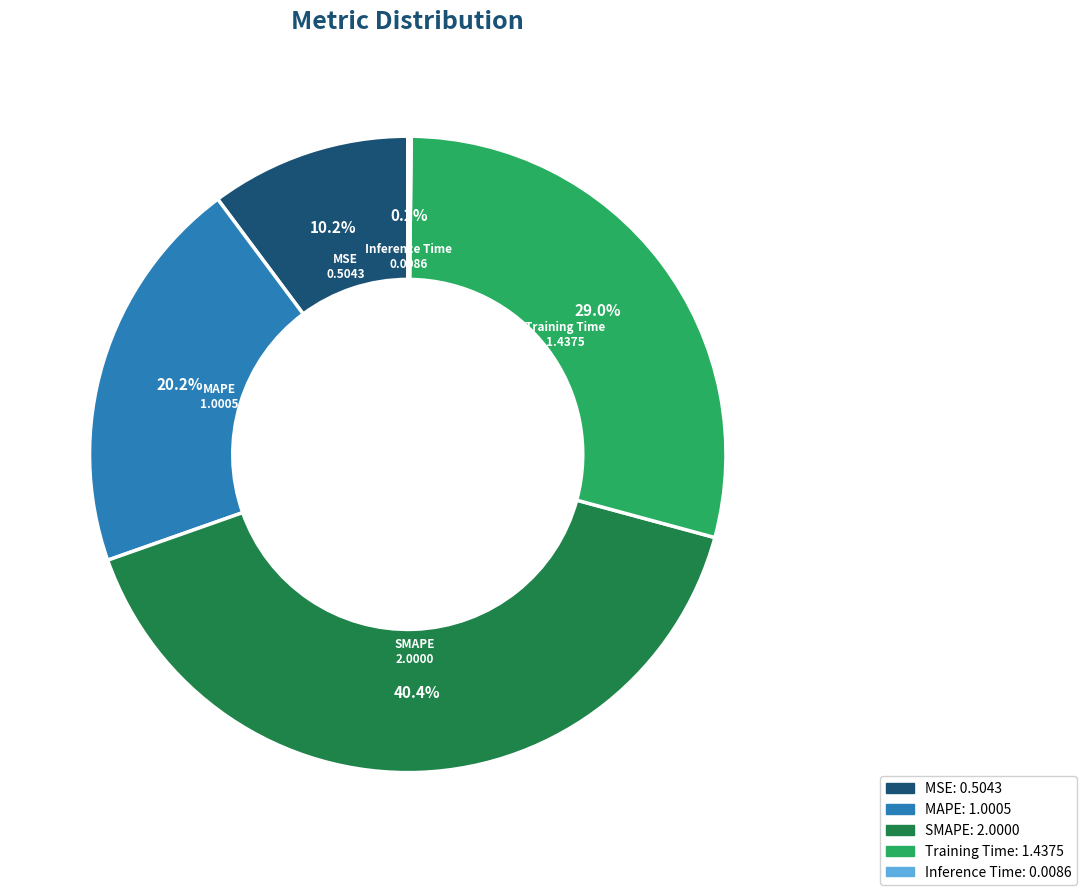

Does MSE account for over 50% of the chart?

No